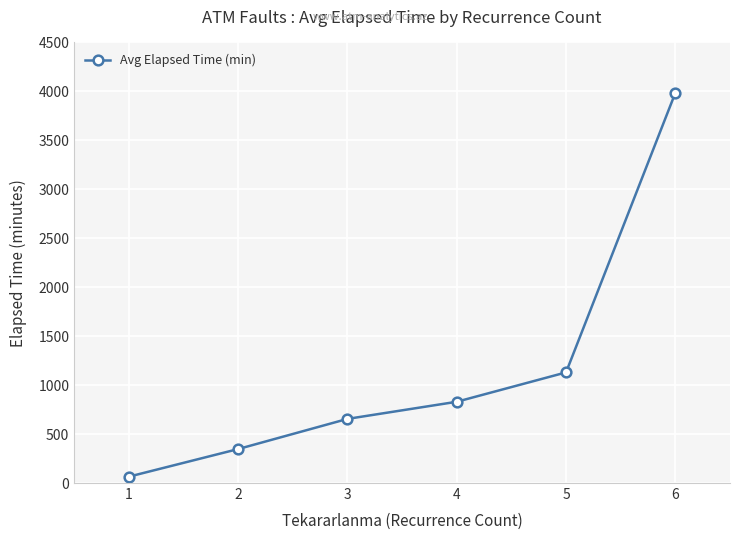

Approximately how many times larger is the value at 2 compared to 3?

0.5